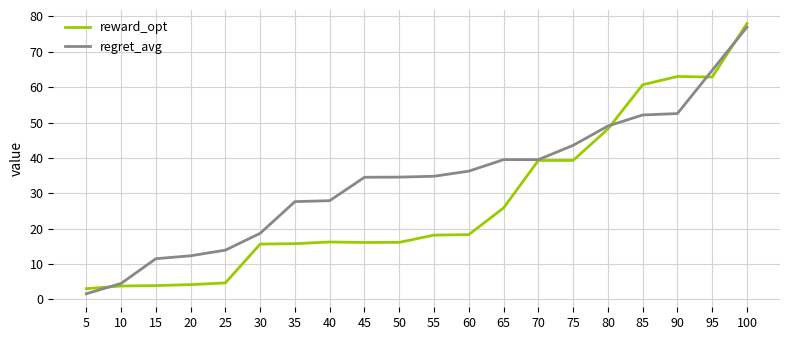

Which label corresponds to the largest value in the chart?

100